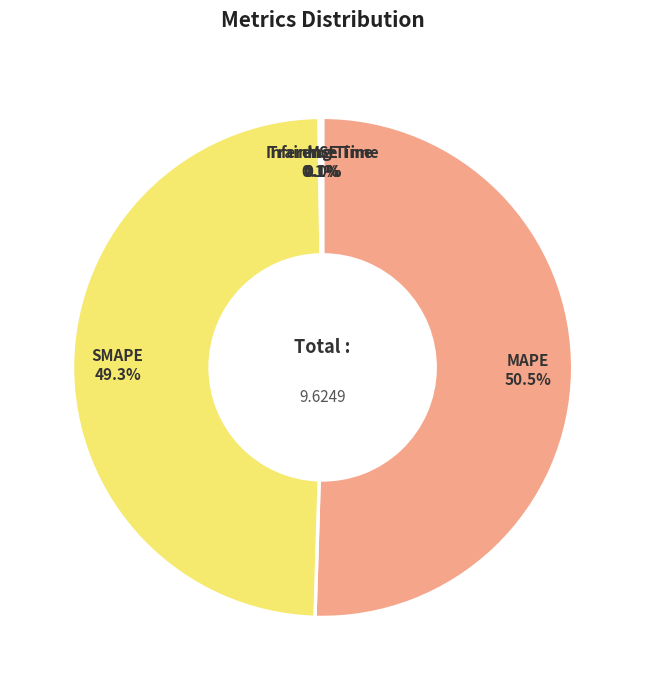

What percentage is NOT represented by MAPE?

49.5%